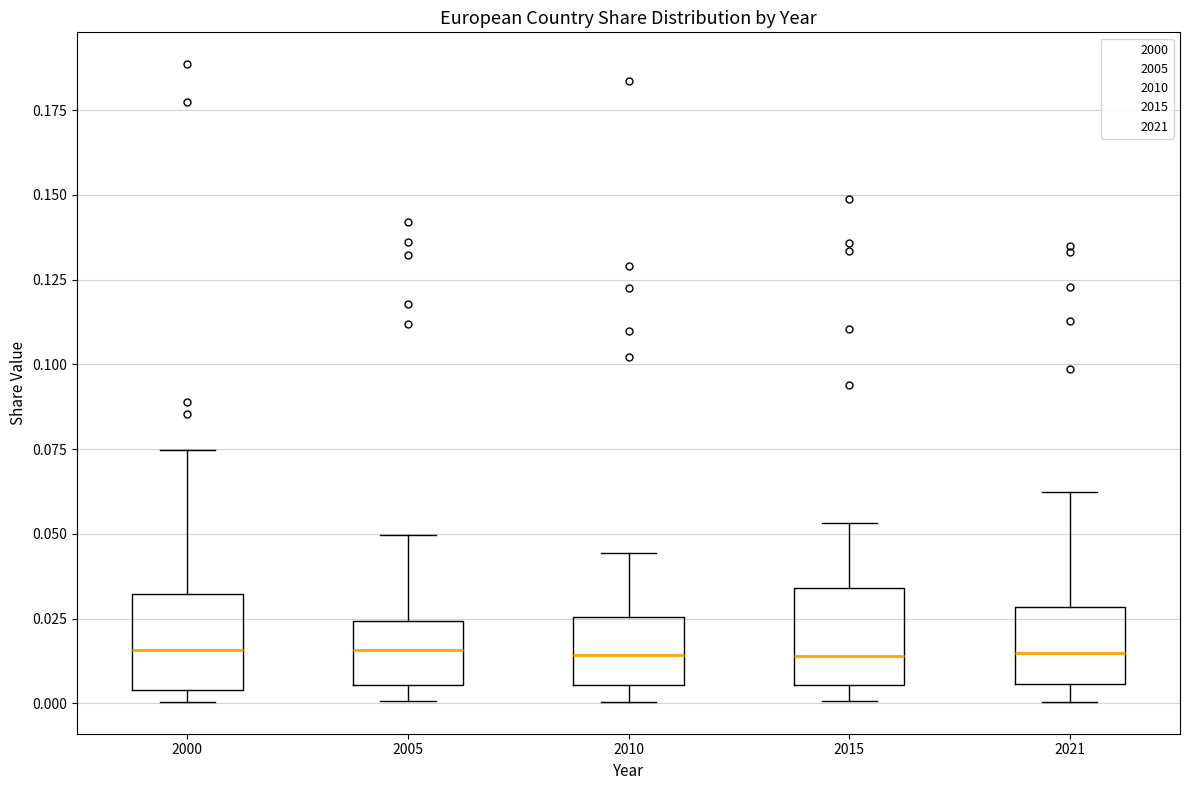

Reading left to right, transcribe this box plot: for each box, give where its median line is, the range the box spans, and where its two whiskers end, as read against the y-axis. The values are not printed on the chart, so give them approximately, as read against the axis.

2000: median 0.015, box 0.005 to 0.030, whiskers 0.000 to 0.075
2005: median 0.015, box 0.005 to 0.025, whiskers 0.000 to 0.050
2010: median 0.015, box 0.005 to 0.025, whiskers 0.000 to 0.045
2015: median 0.015, box 0.005 to 0.035, whiskers 0.000 to 0.055
2021: median 0.015, box 0.005 to 0.030, whiskers 0.000 to 0.060